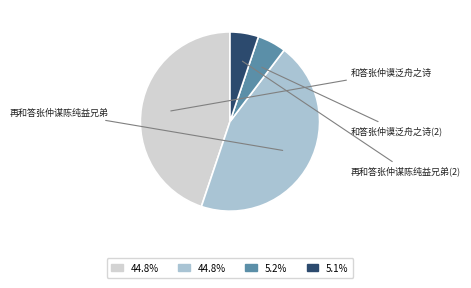

Does any single category account for the majority?

No